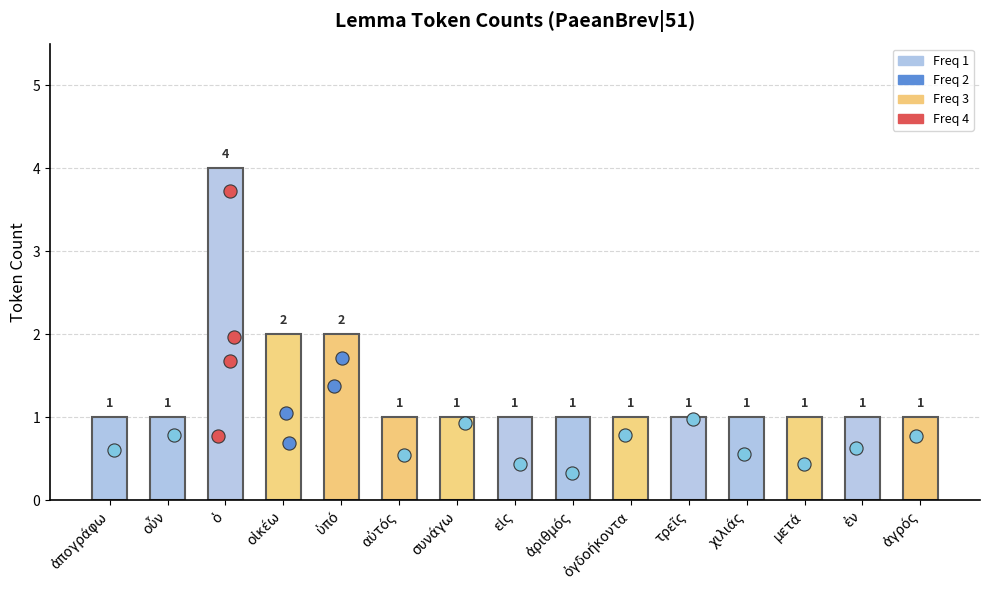

Which has a higher value, αὐτός or τρεῖς?

αὐτός